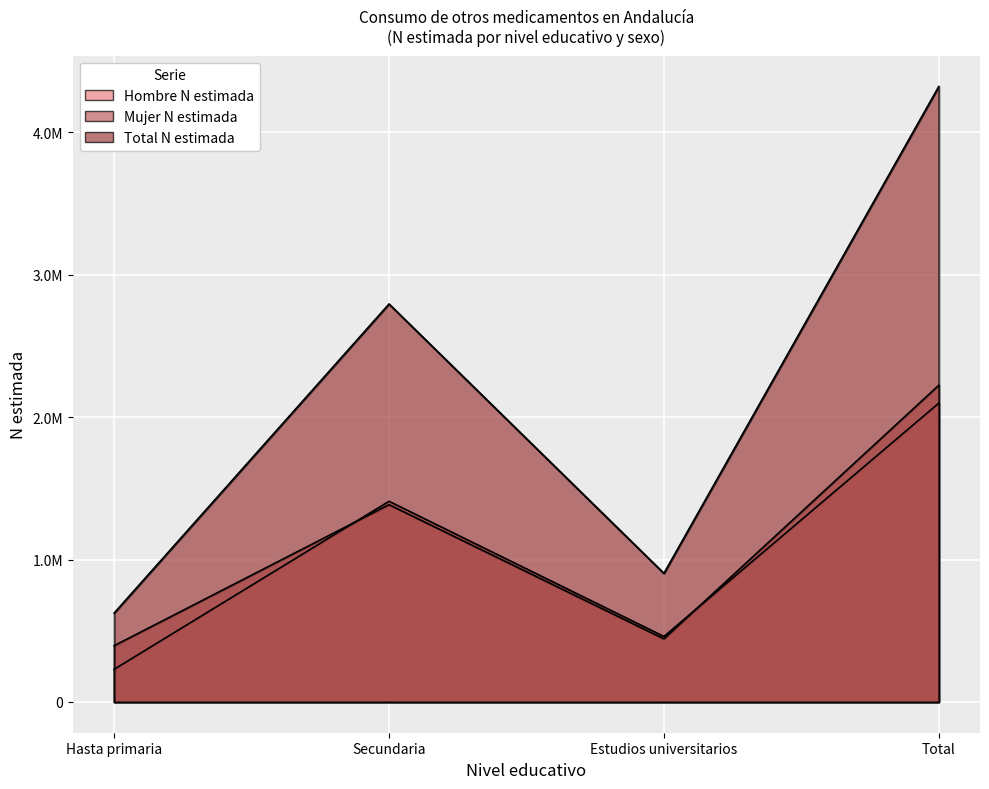

How many data points in Hombre_N_estimada are less than 1409393?

2